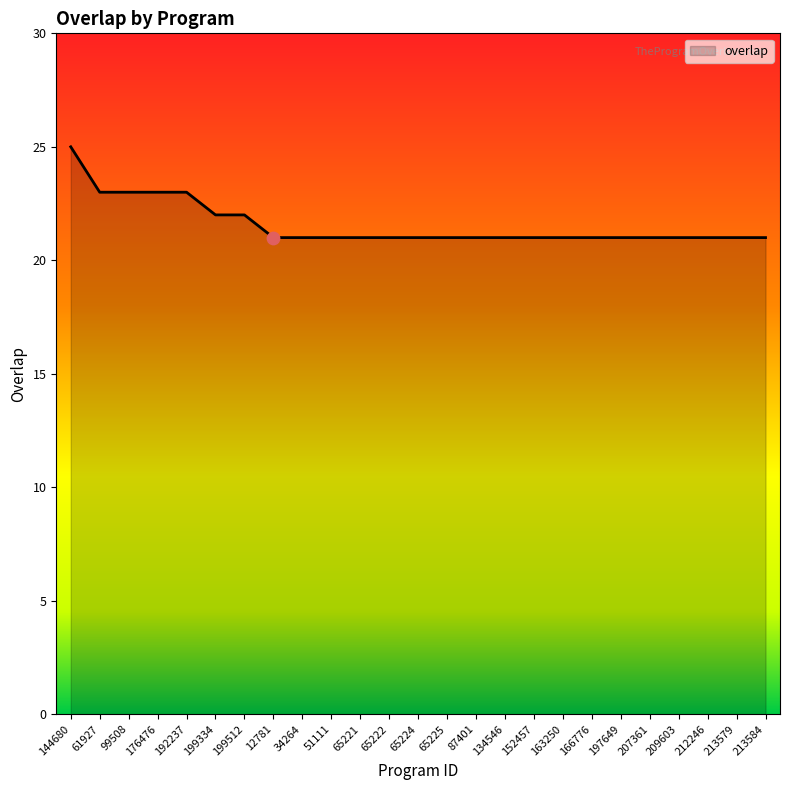

What is the ratio of the value at 152457 to the value at 65225?

1.0